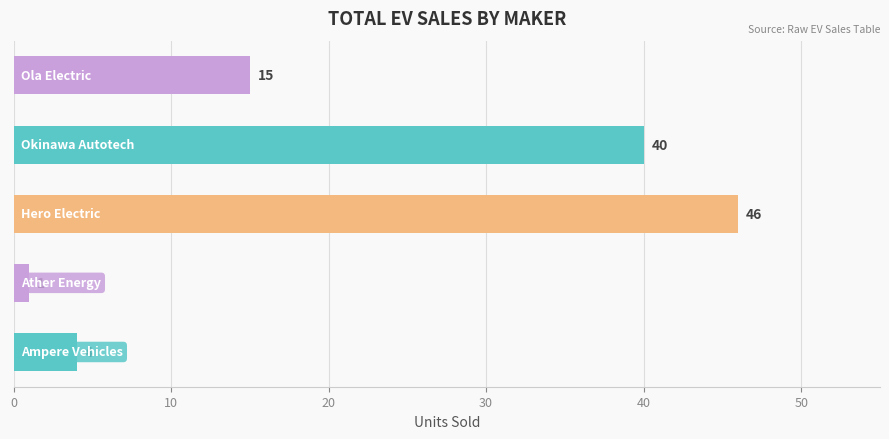

Reading top to bottom, transcribe all the data shown in this chart.

15	40	46	1	4